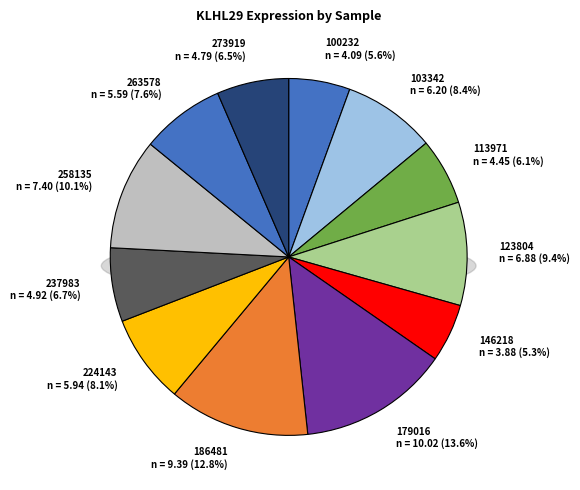

What is the ratio of the value at 186481 to the value at 113971?

2.1